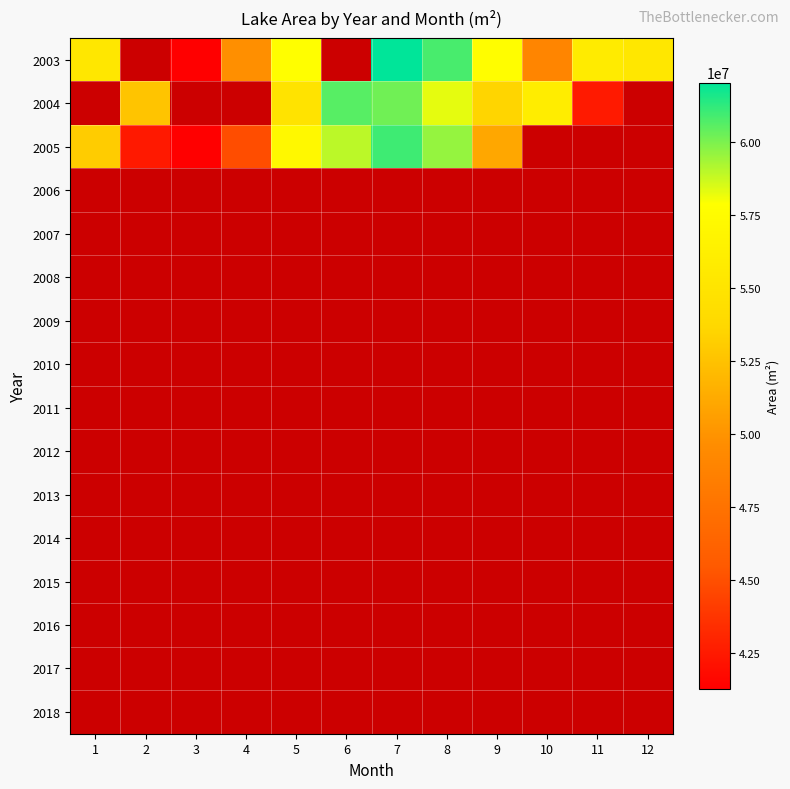

Which has a higher value, 12 or 2?

2